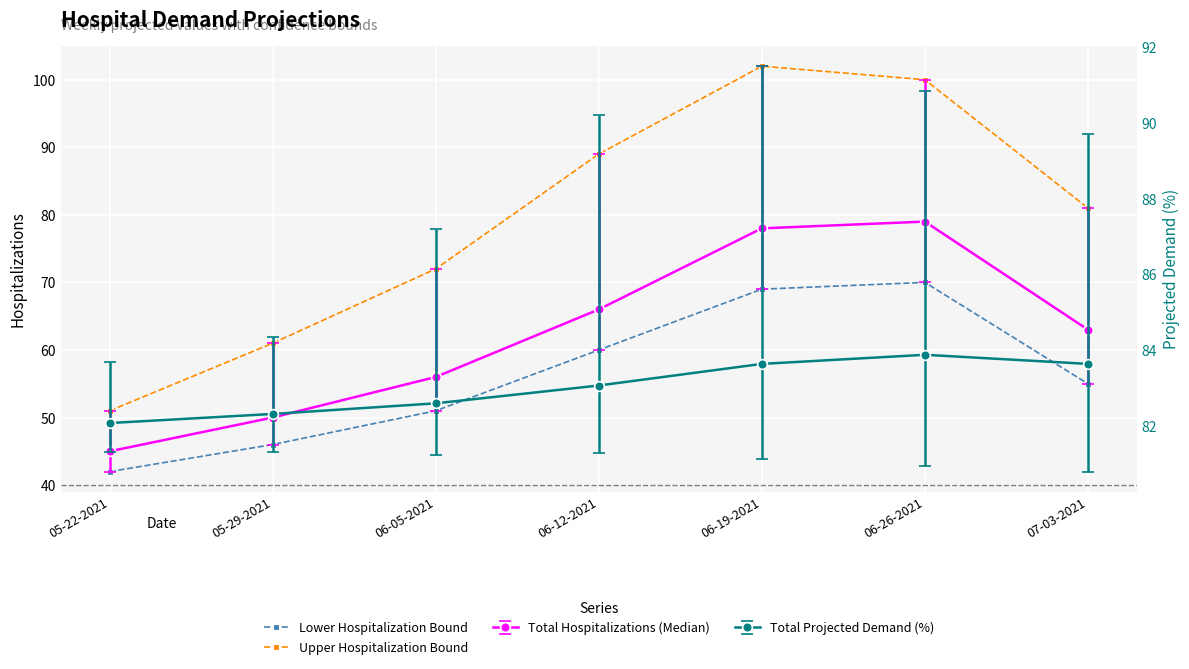

What is the sum of all Upper Hospitalization Bound values?

556